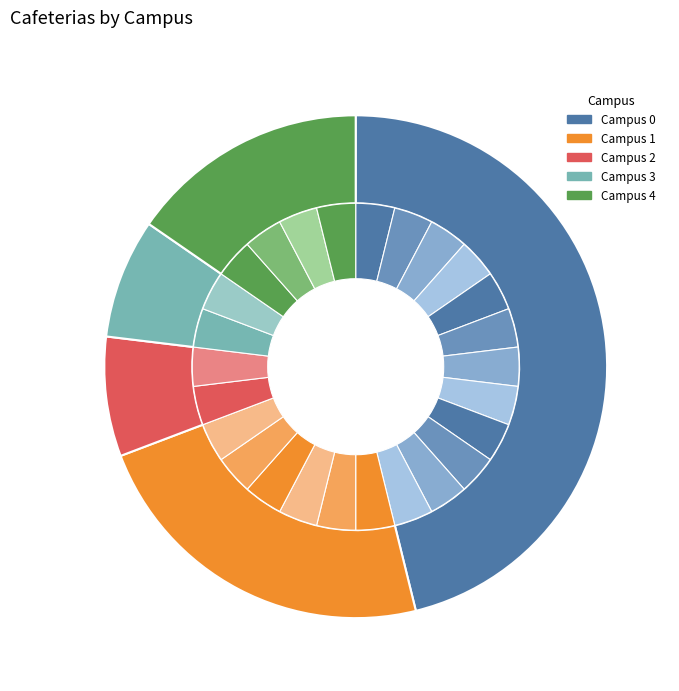

To the nearest percent, what portion does Campus 1 represent?

23%